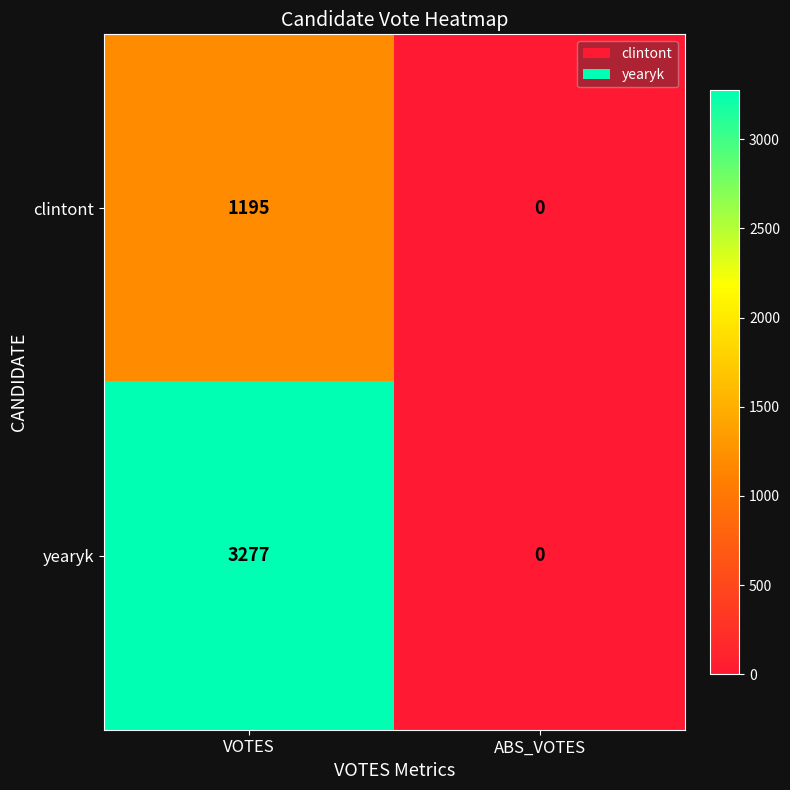

Which category has the highest value in the yearyk series?

VOTES